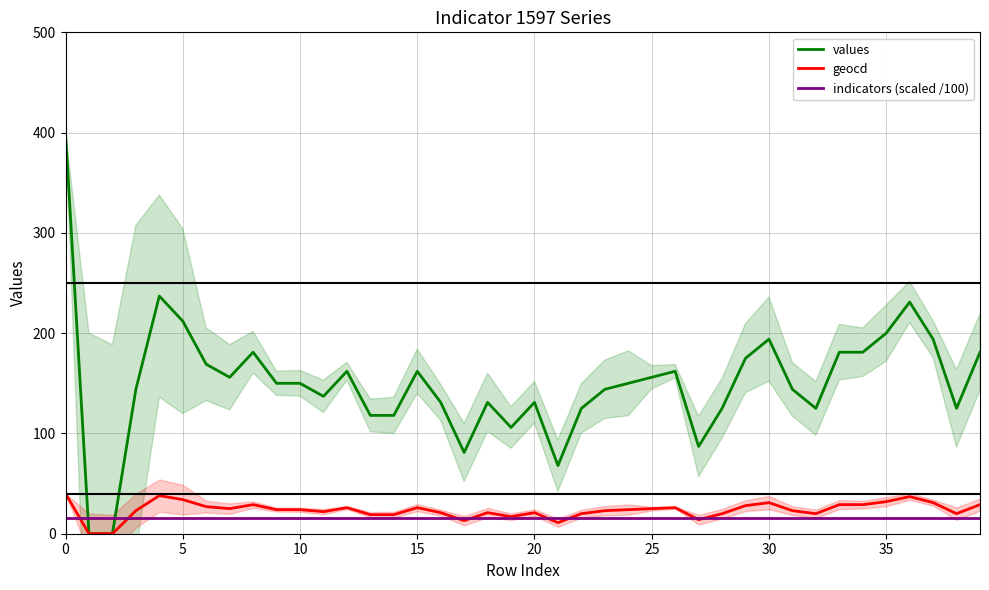

What is the highest value of the values series?

400.0